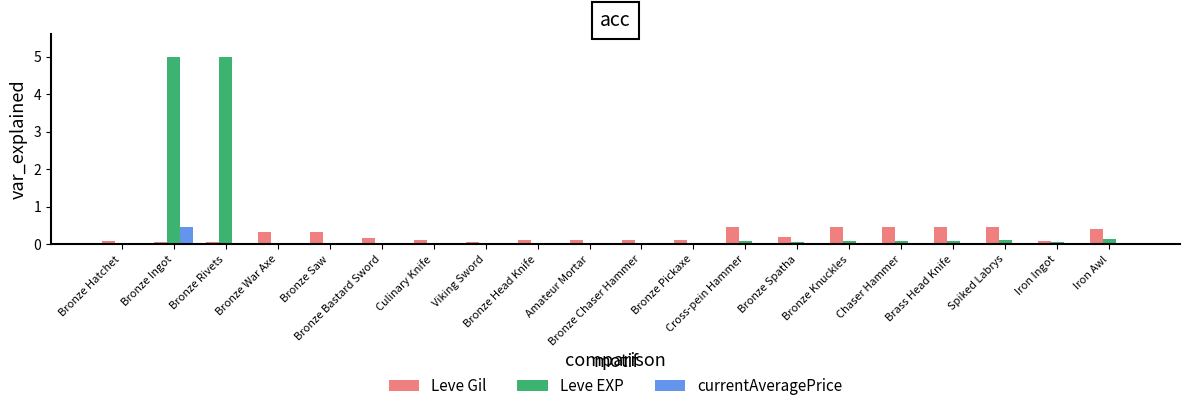

What is the maximum value shown in the chart?

5.0